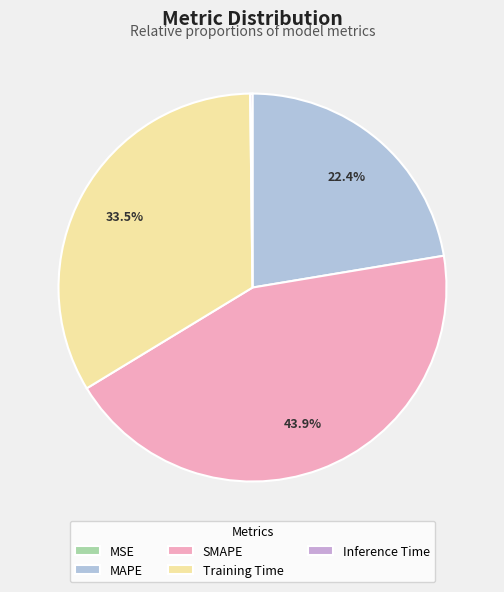

Which category has the smallest portion of the pie?

MSE